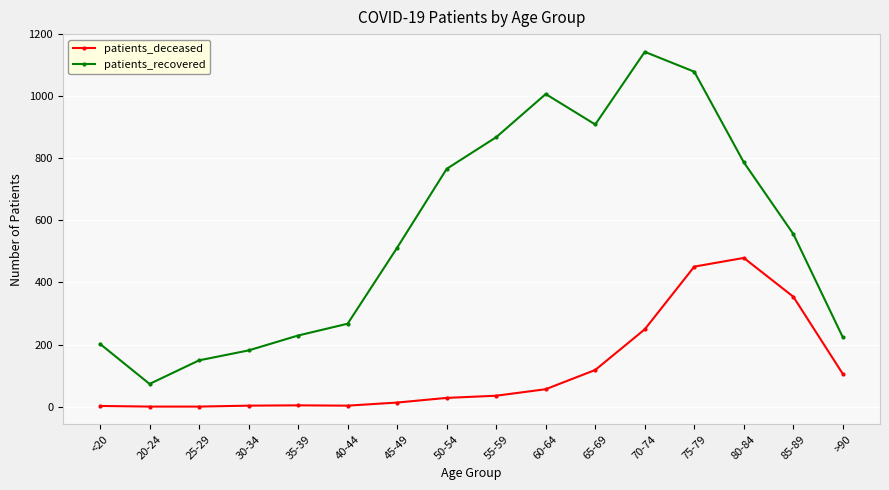

Count the number of categories in the chart.

16